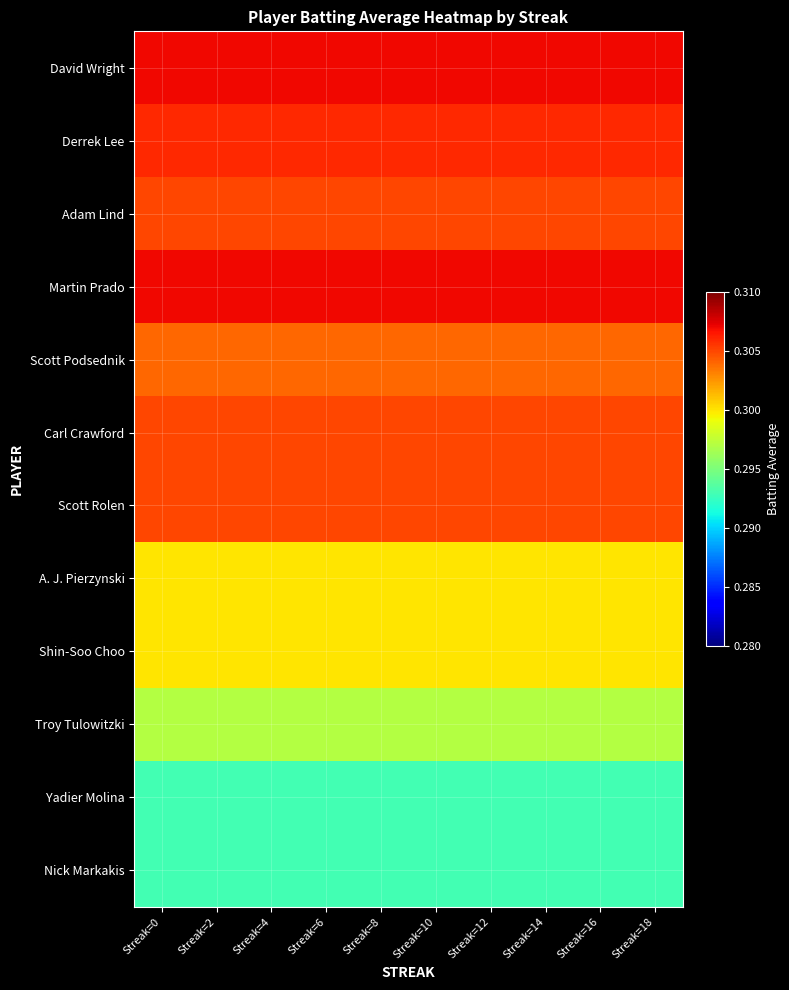

Reading left to right, what are all the values shown in this chart?

David Wright: Streak=0=0.3	Streak=2=0.3	Streak=4=0.3	Streak=6=0.3	Streak=8=0.3	Streak=10=0.3	Streak=12=0.3	Streak=14=0.3	Streak=16=0.3	Streak=18=0.3
Derrek Lee: Streak=0=0.3	Streak=2=0.3	Streak=4=0.3	Streak=6=0.3	Streak=8=0.3	Streak=10=0.3	Streak=12=0.3	Streak=14=0.3	Streak=16=0.3	Streak=18=0.3
Adam Lind: Streak=0=0.3	Streak=2=0.3	Streak=4=0.3	Streak=6=0.3	Streak=8=0.3	Streak=10=0.3	Streak=12=0.3	Streak=14=0.3	Streak=16=0.3	Streak=18=0.3
Martin Prado: Streak=0=0.3	Streak=2=0.3	Streak=4=0.3	Streak=6=0.3	Streak=8=0.3	Streak=10=0.3	Streak=12=0.3	Streak=14=0.3	Streak=16=0.3	Streak=18=0.3
Scott Podsednik: Streak=0=0.3	Streak=2=0.3	Streak=4=0.3	Streak=6=0.3	Streak=8=0.3	Streak=10=0.3	Streak=12=0.3	Streak=14=0.3	Streak=16=0.3	Streak=18=0.3
Carl Crawford: Streak=0=0.3	Streak=2=0.3	Streak=4=0.3	Streak=6=0.3	Streak=8=0.3	Streak=10=0.3	Streak=12=0.3	Streak=14=0.3	Streak=16=0.3	Streak=18=0.3
Scott Rolen: Streak=0=0.3	Streak=2=0.3	Streak=4=0.3	Streak=6=0.3	Streak=8=0.3	Streak=10=0.3	Streak=12=0.3	Streak=14=0.3	Streak=16=0.3	Streak=18=0.3
A. J. Pierzynski: Streak=0=0.3	Streak=2=0.3	Streak=4=0.3	Streak=6=0.3	Streak=8=0.3	Streak=10=0.3	Streak=12=0.3	Streak=14=0.3	Streak=16=0.3	Streak=18=0.3
Shin-Soo Choo: Streak=0=0.3	Streak=2=0.3	Streak=4=0.3	Streak=6=0.3	Streak=8=0.3	Streak=10=0.3	Streak=12=0.3	Streak=14=0.3	Streak=16=0.3	Streak=18=0.3
Troy Tulowitzki: Streak=0=0.3	Streak=2=0.3	Streak=4=0.3	Streak=6=0.3	Streak=8=0.3	Streak=10=0.3	Streak=12=0.3	Streak=14=0.3	Streak=16=0.3	Streak=18=0.3
Yadier Molina: Streak=0=0.3	Streak=2=0.3	Streak=4=0.3	Streak=6=0.3	Streak=8=0.3	Streak=10=0.3	Streak=12=0.3	Streak=14=0.3	Streak=16=0.3	Streak=18=0.3
Nick Markakis: Streak=0=0.3	Streak=2=0.3	Streak=4=0.3	Streak=6=0.3	Streak=8=0.3	Streak=10=0.3	Streak=12=0.3	Streak=14=0.3	Streak=16=0.3	Streak=18=0.3